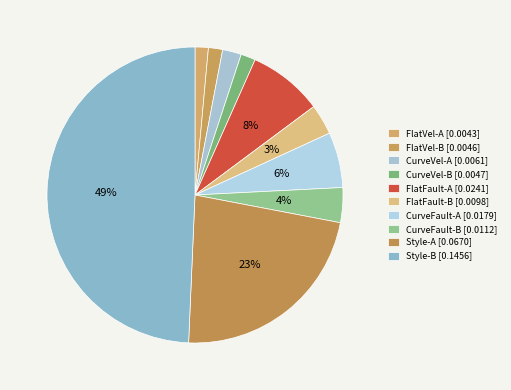

Is the sum of FlatVel-B and Style-B greater than half?

Yes